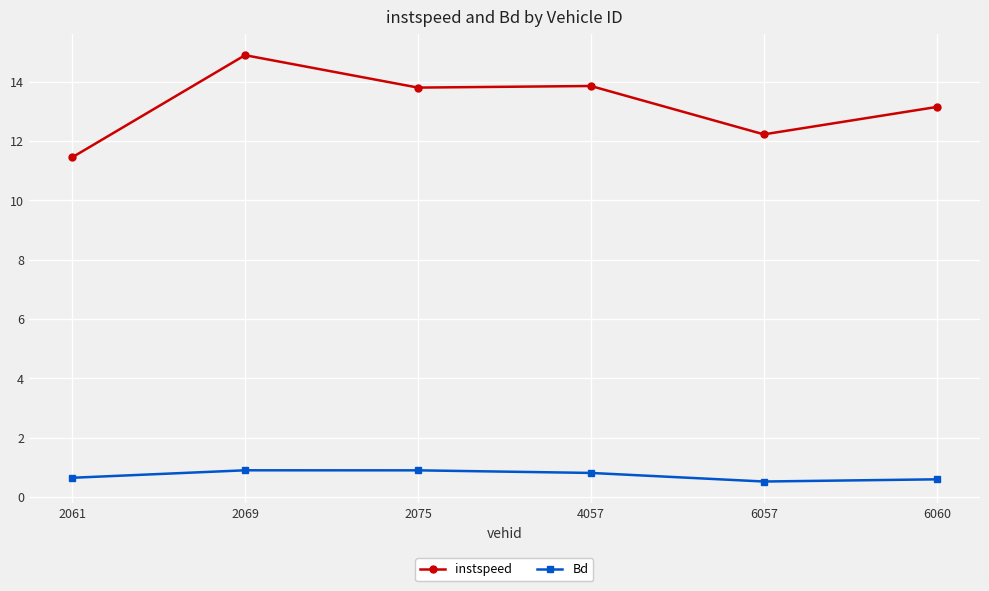

Which series has the widest spread of values?

instspeed